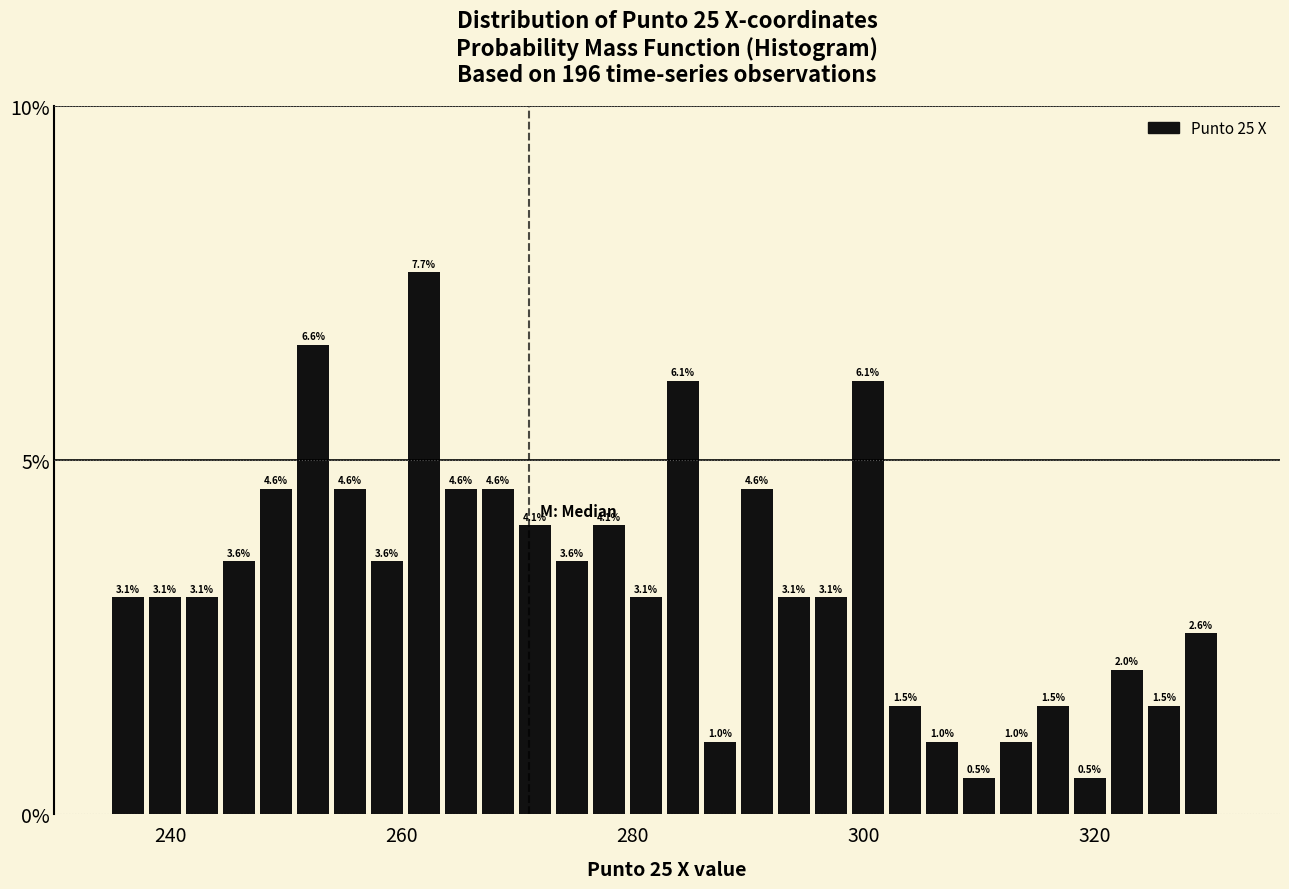

Around what value on the x-axis is the tallest bar? Give the approximate position of its centre, as read against the axis.

262